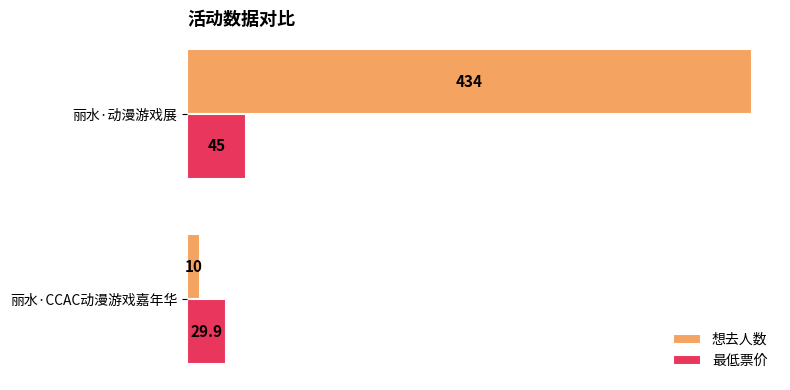

Is the value of 最低票价 at 丽水·CCAC动漫游戏嘉年华 greater than the value of 想去人数 at 丽水·动漫游戏展?

No